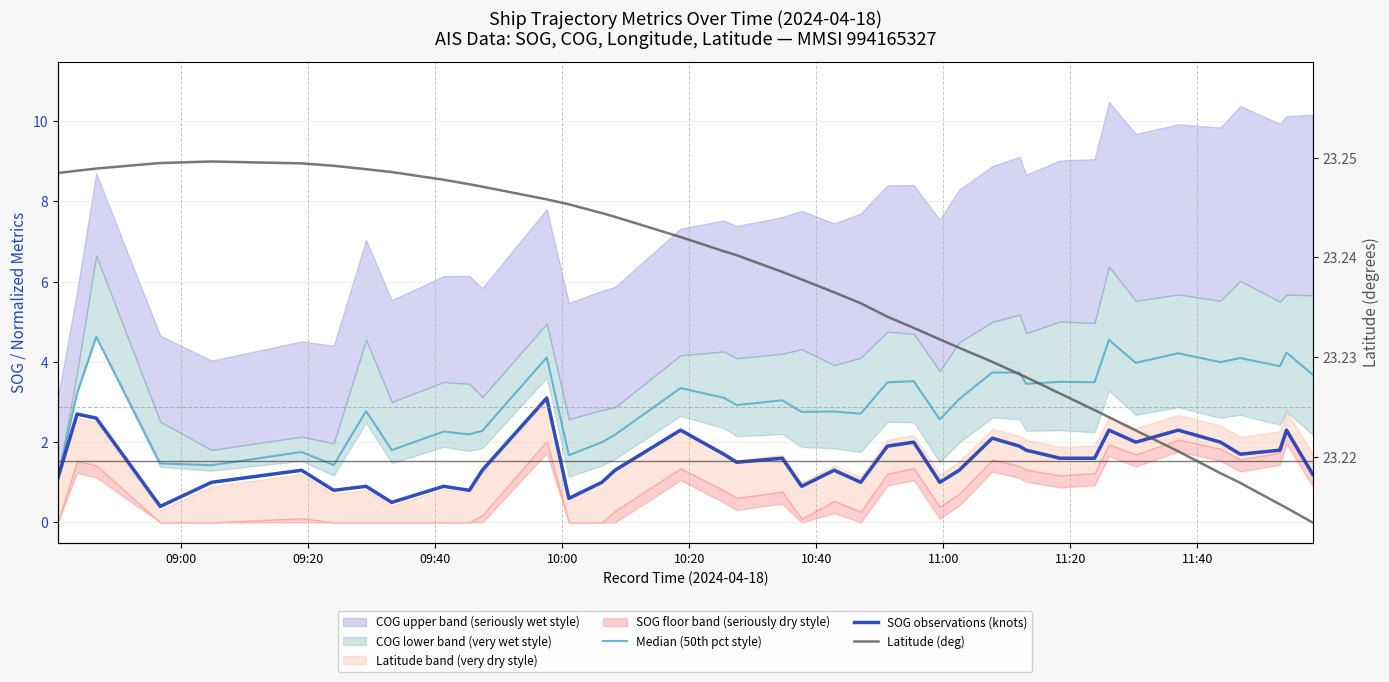

Is this an area chart (filled region under the line)?

No